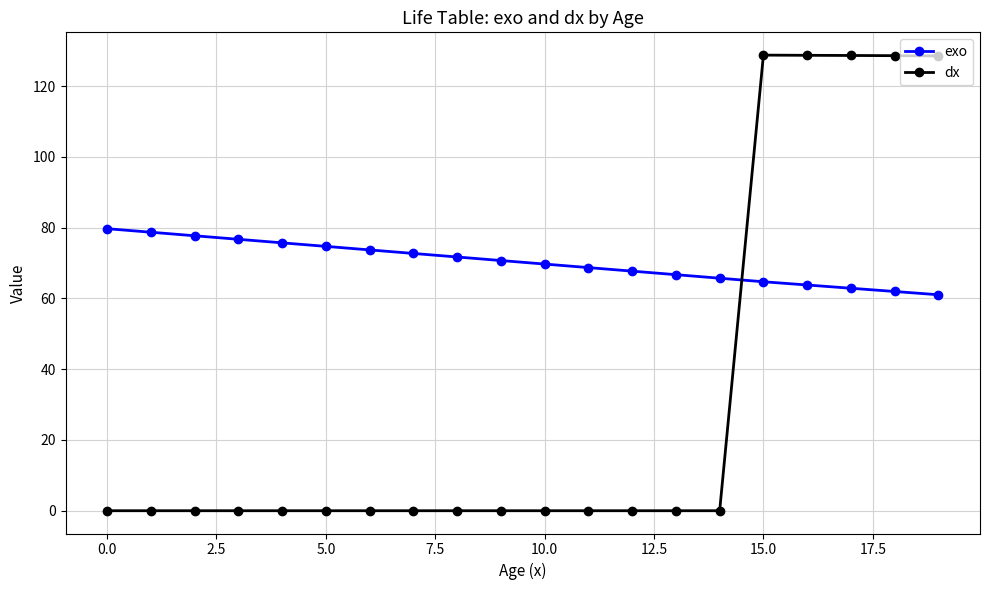

Which series has the largest range (max minus min)?

dx